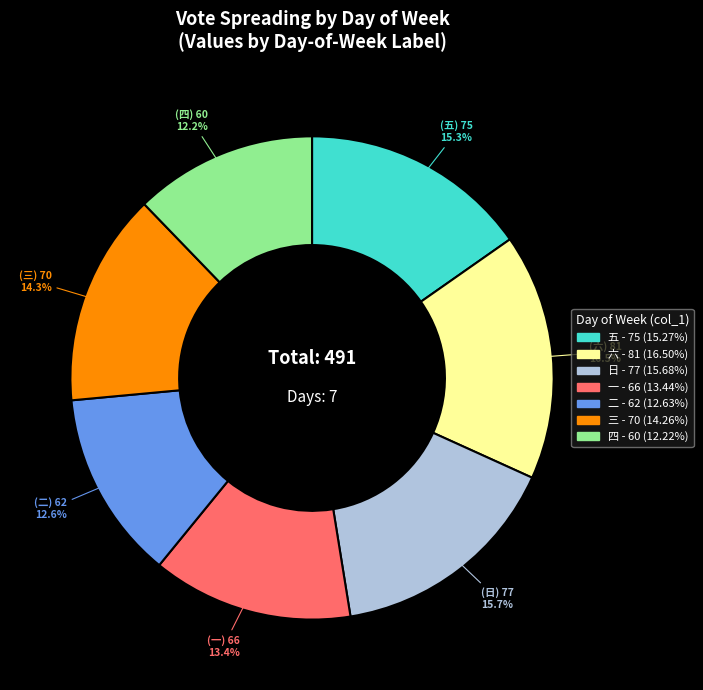

Is there a majority slice in this chart?

No